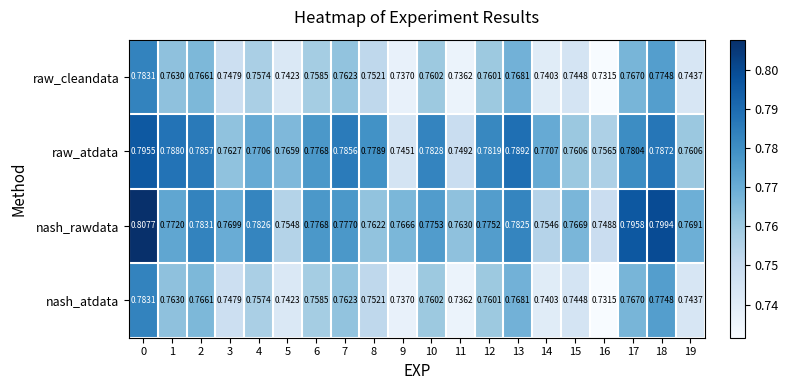

Between 1 and 18, which series saw the biggest shift?

nash_rawdata